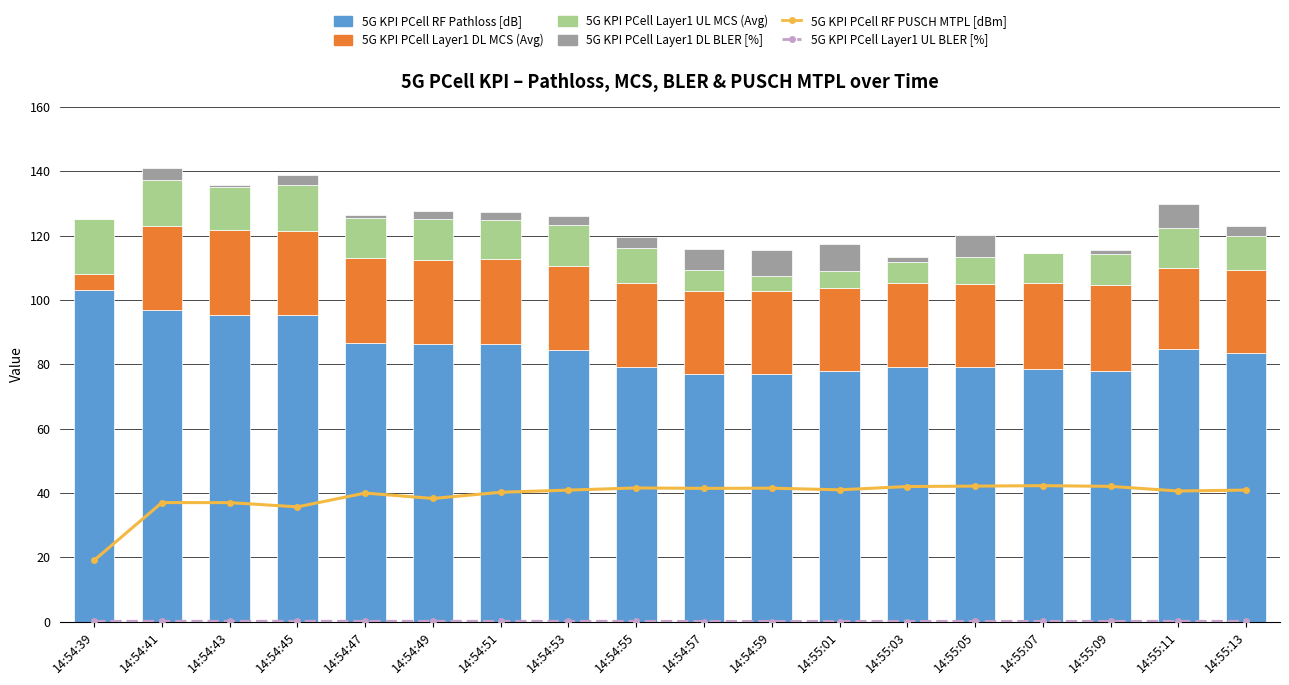

Is it true that 5G KPI PCell Layer1 UL BLER [%] equals 0.0 at 14:55:01?

False